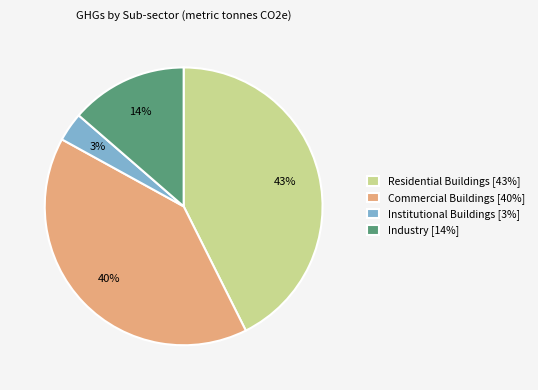

The Institutional Buildings [3%] slice represents 3% of the pie. True or false?

True